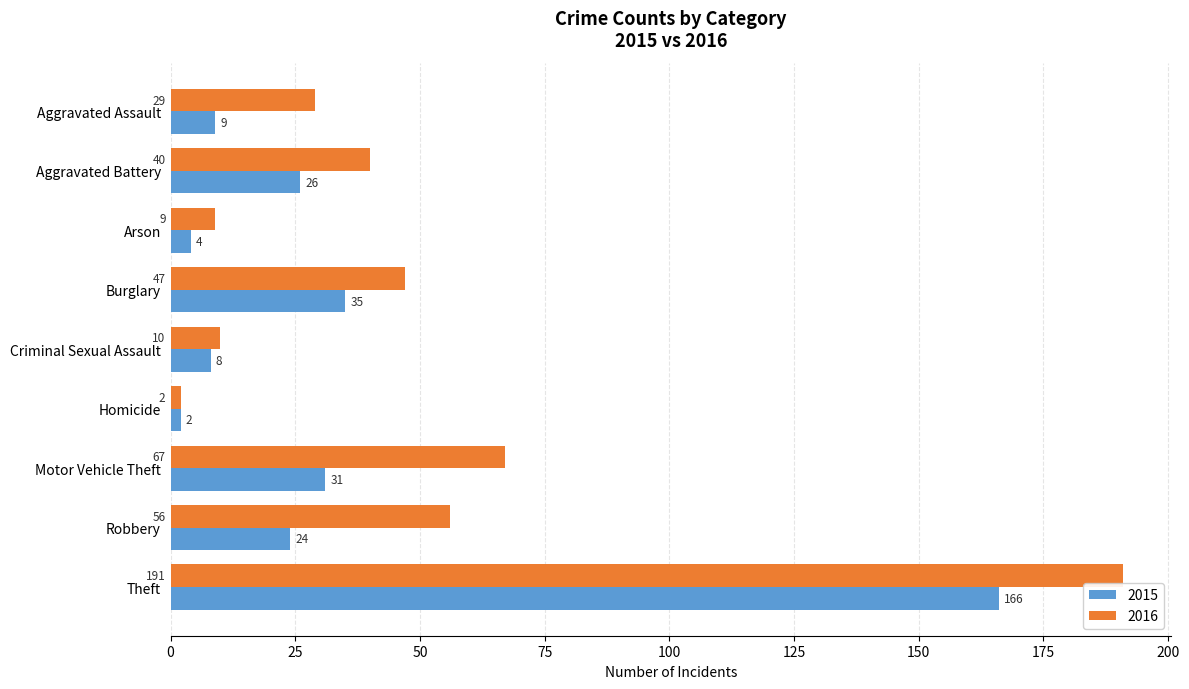

List the series in order of their peak value, highest first.

2016, 2015